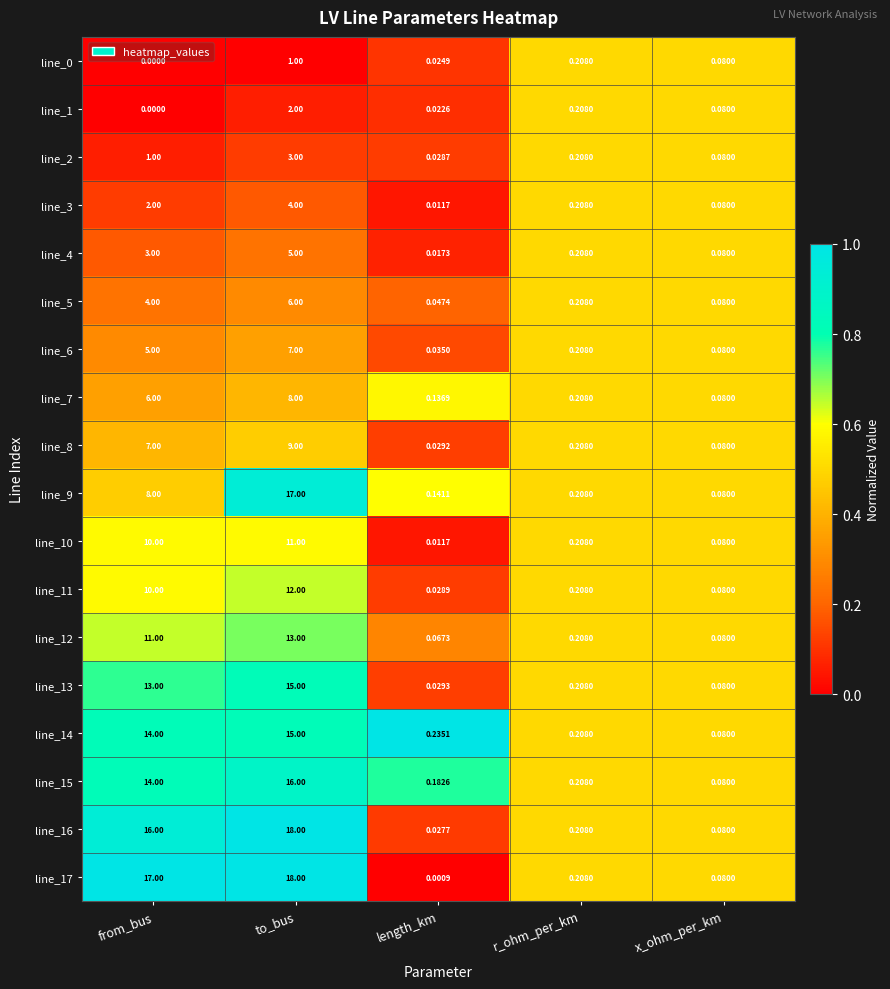

List the labels in order of line_16 value, largest first.

to_bus, from_bus, r_ohm_per_km, x_ohm_per_km, length_km